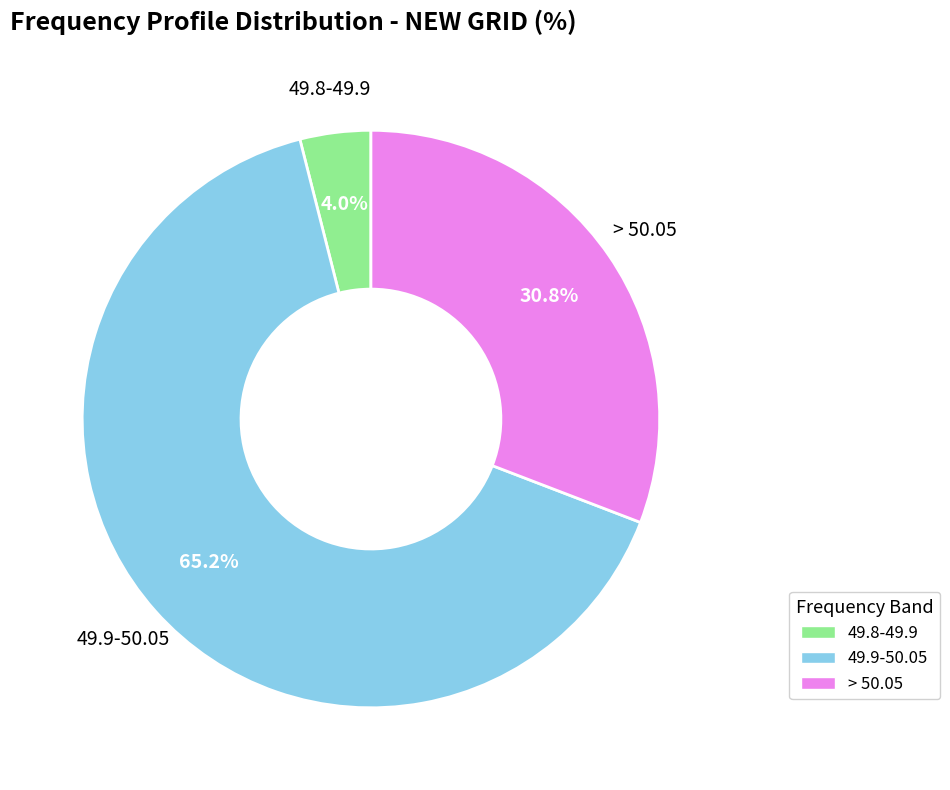

Does any single category account for the majority?

Yes